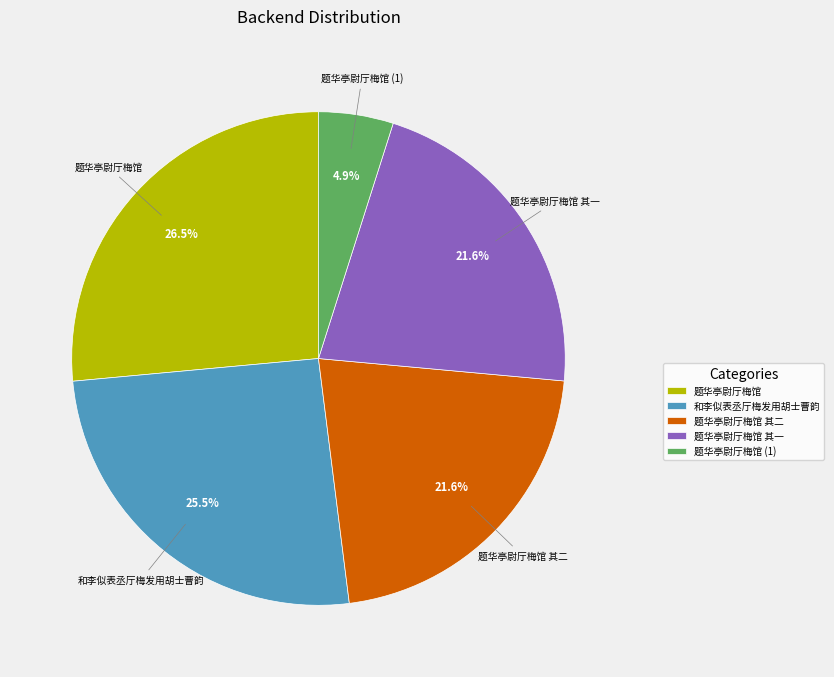

Does any single category account for the majority?

No